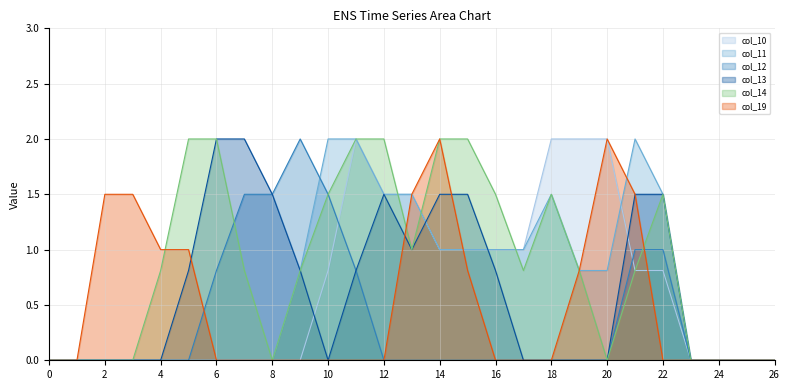

Between which two adjacent categories do col_19 and col_10 first intersect?

14 and 15